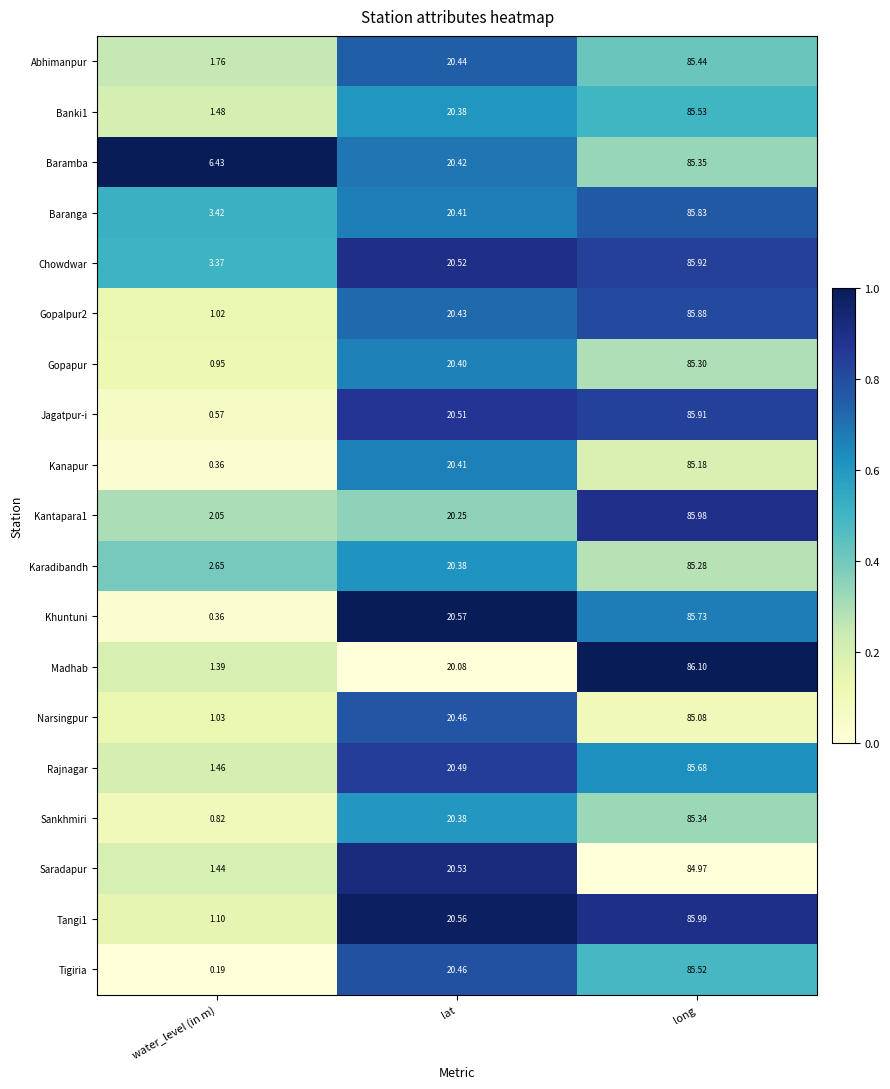

Which label corresponds to the largest value in the chart?

long